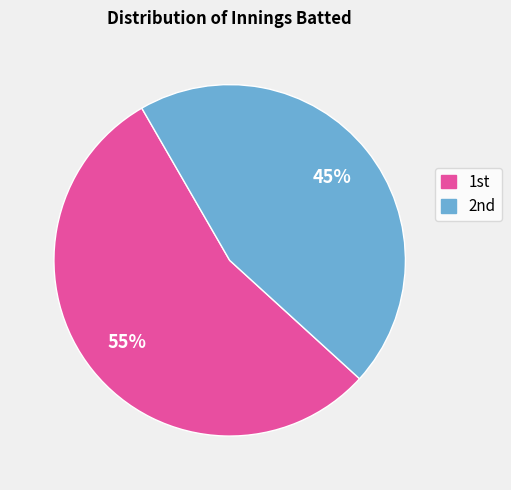

To the nearest percent, what is the difference between the largest and smallest slice percentages?

10%